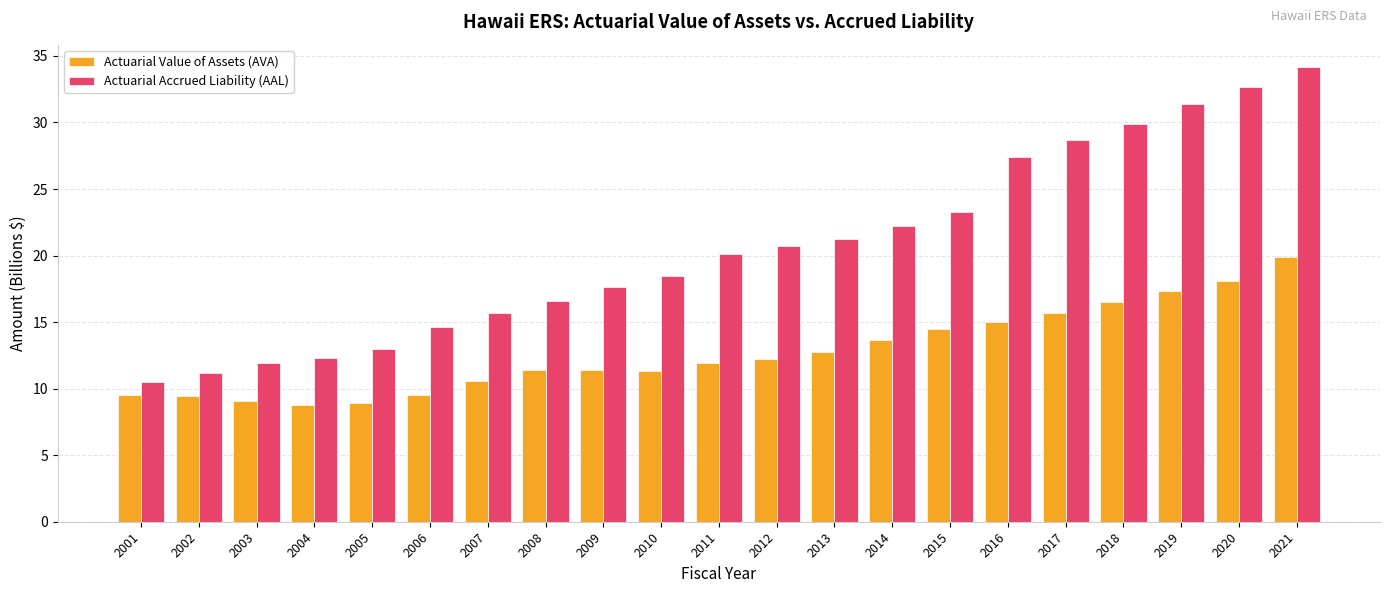

Does the chart contain any negative values?

No